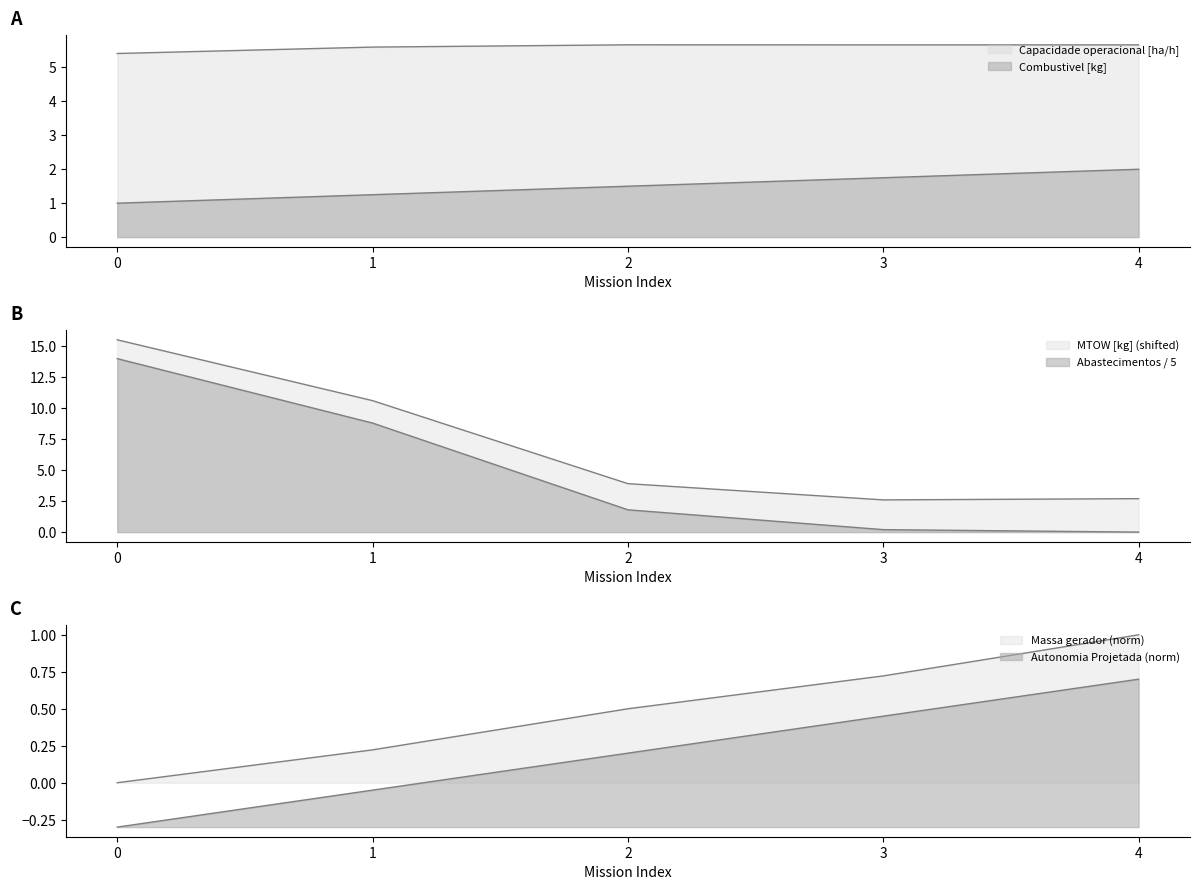

The value of Autonomia Projetada [h] at 1 is 0.6. True or false?

False